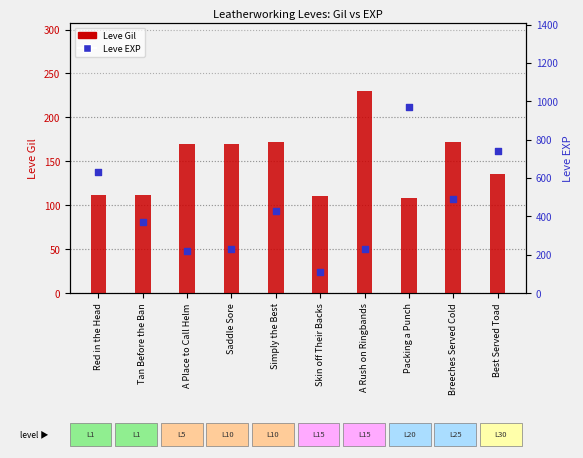

What are all the series names shown in the legend?

Leve Gil, Leve EXP